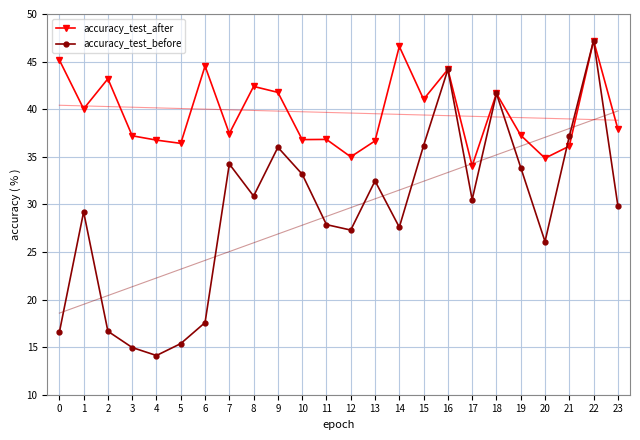

What is the difference between the accuracy_test_after values at 5 and 10?

0.4